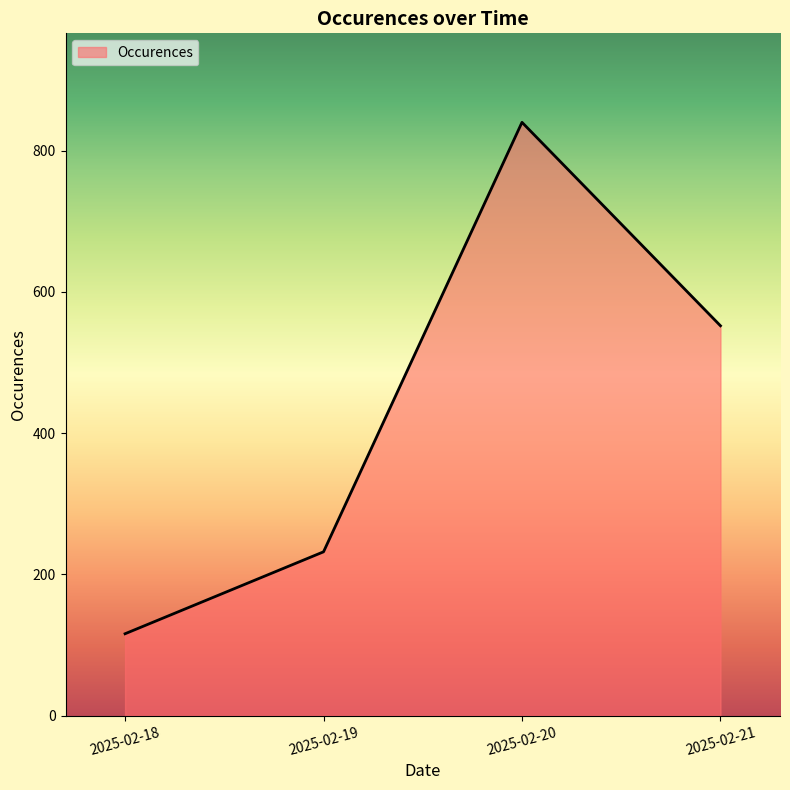

Does the chart have visible grid lines?

No